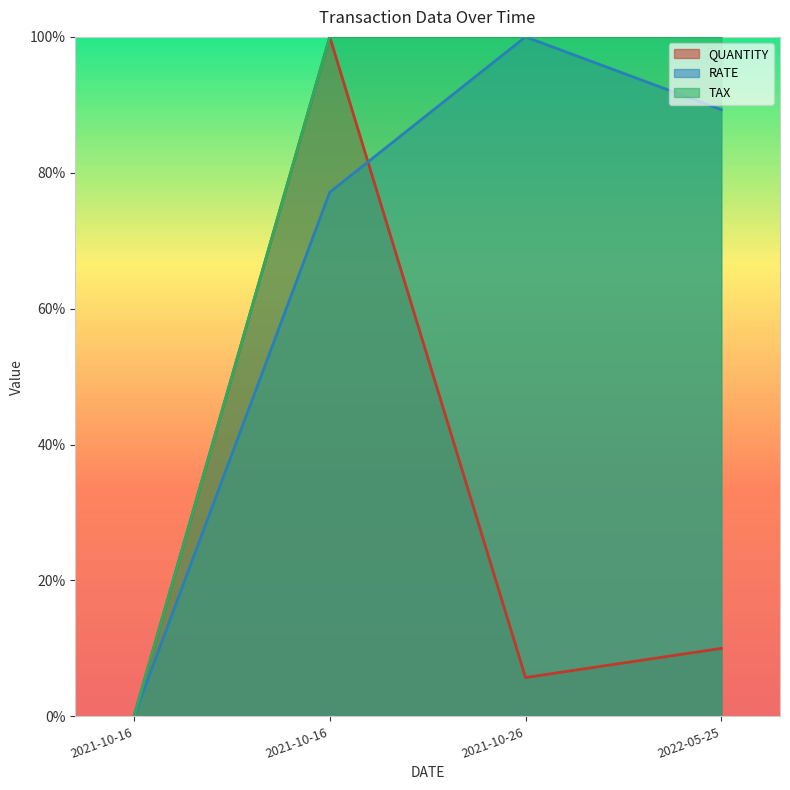

Between 2021-10-16 and 2021-10-16, which is larger?

2021-10-16